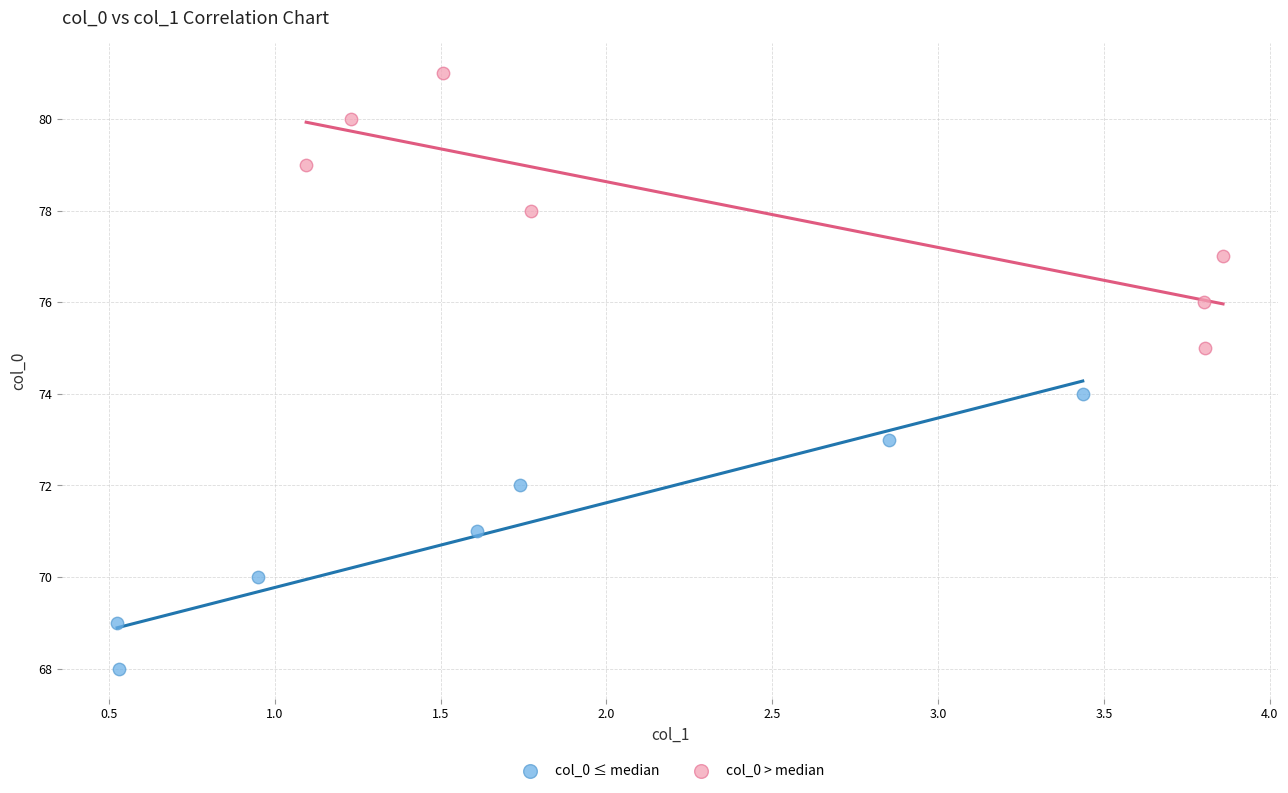

Which series reaches the maximum Y coordinate?

col_0 > median